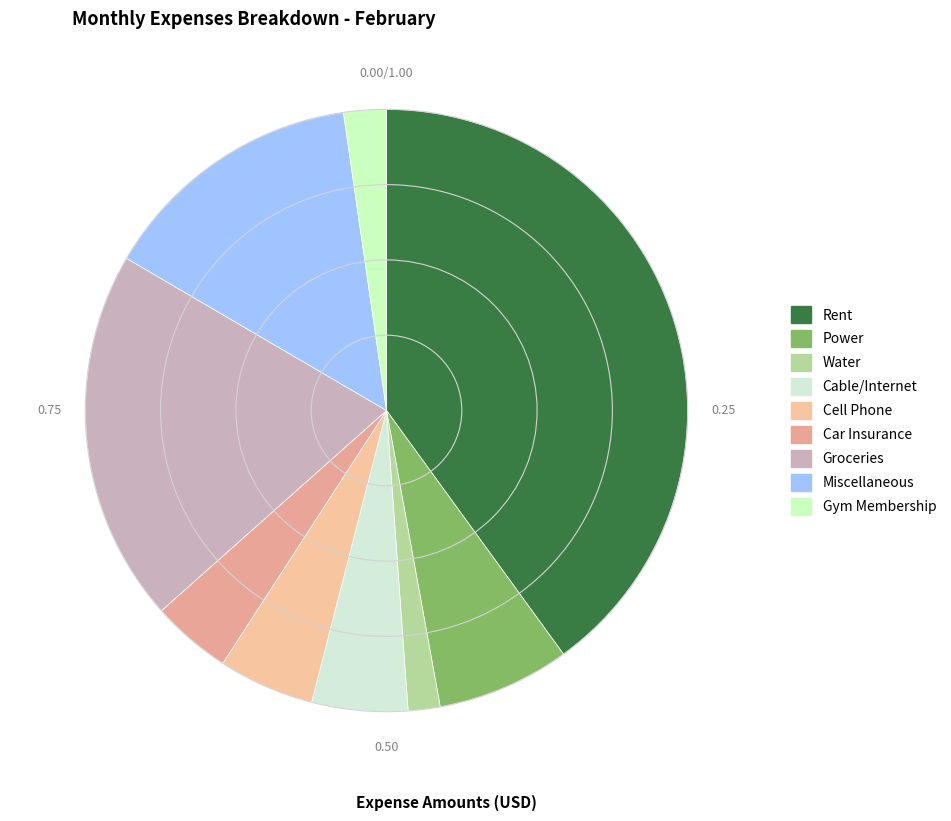

To the nearest percent, what is the average slice percentage?

11%